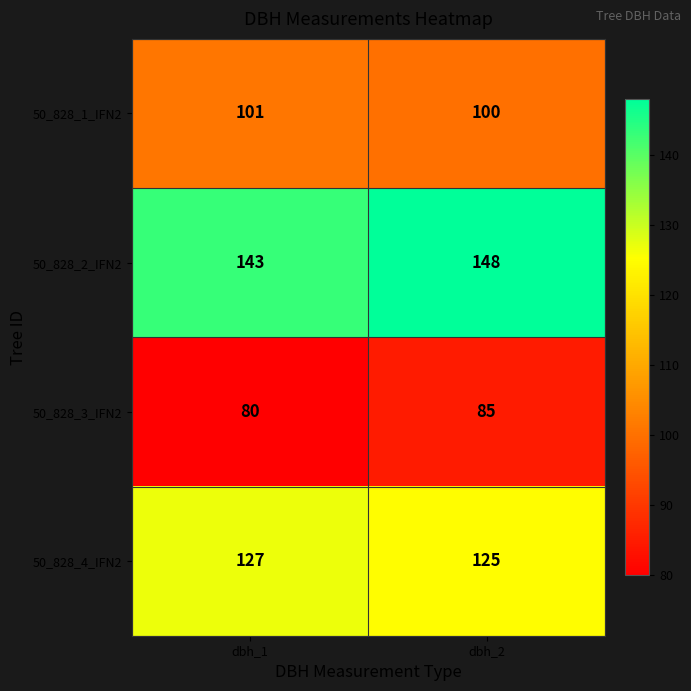

Reading left to right, what are all the values shown in this chart?

50_828_1_IFN2: 101	100
50_828_2_IFN2: 143	148
50_828_3_IFN2: 80	85
50_828_4_IFN2: 127	125